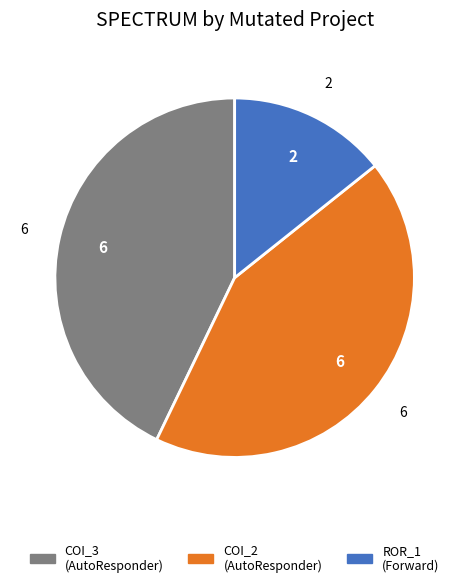

Is there a majority slice in this chart?

No